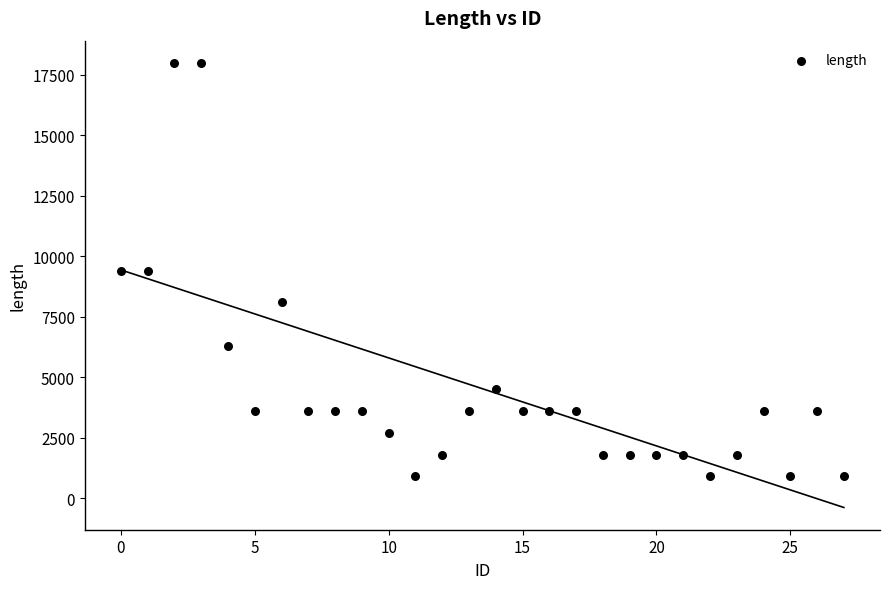

What is the range of Y values (max minus min)?

17100